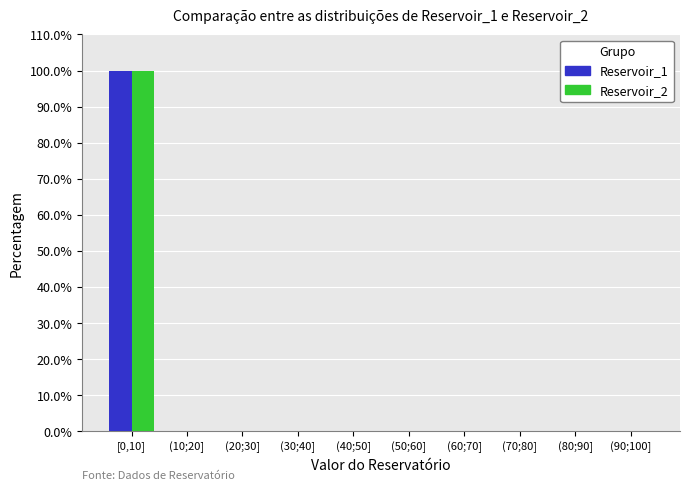

Reading right to left, list all the values displayed in this chart.

Reservoir_1: (90;100]=0	(80;90]=0	(70;80]=0	(60;70]=0	(50;60]=0	(40;50]=0	(30;40]=0	(20;30]=0	(10;20]=0	[0,10]=100
Reservoir_2: (90;100]=0	(80;90]=0	(70;80]=0	(60;70]=0	(50;60]=0	(40;50]=0	(30;40]=0	(20;30]=0	(10;20]=0	[0,10]=100